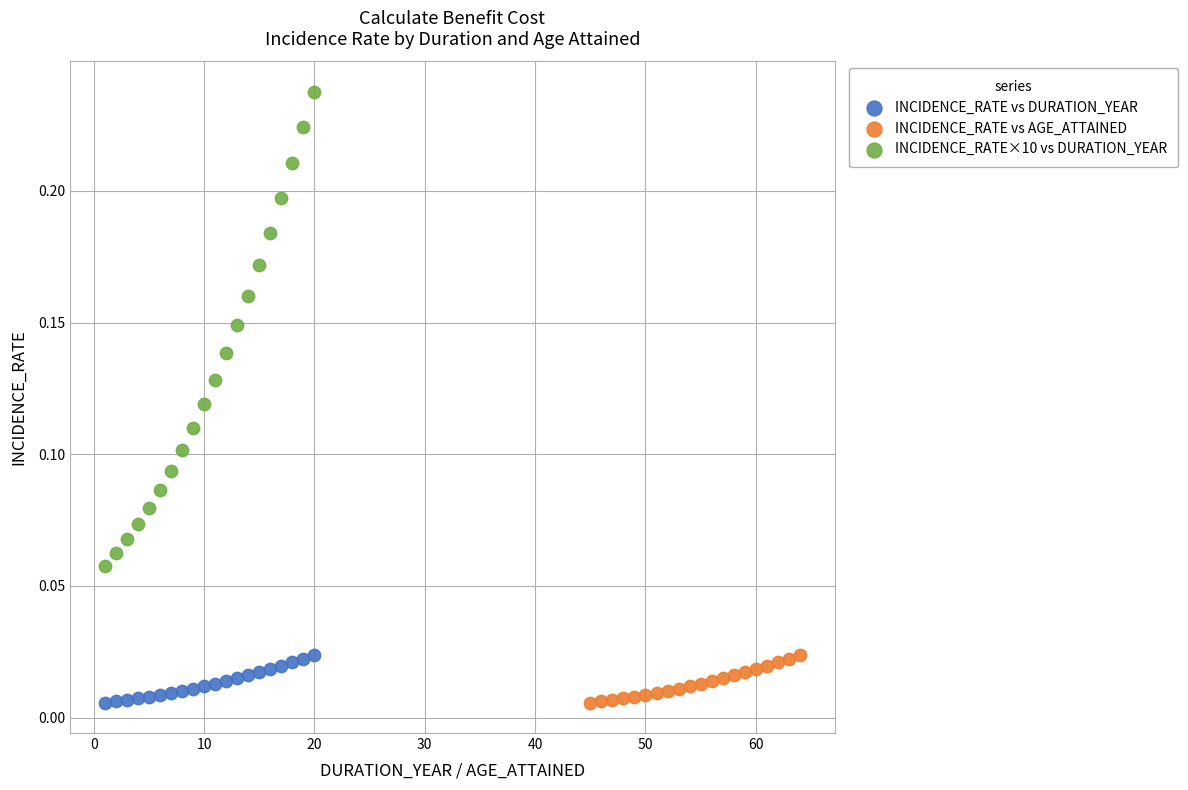

Which series has the widest spread of Y values?

INCIDENCE_RATE×10 vs DURATION_YEAR